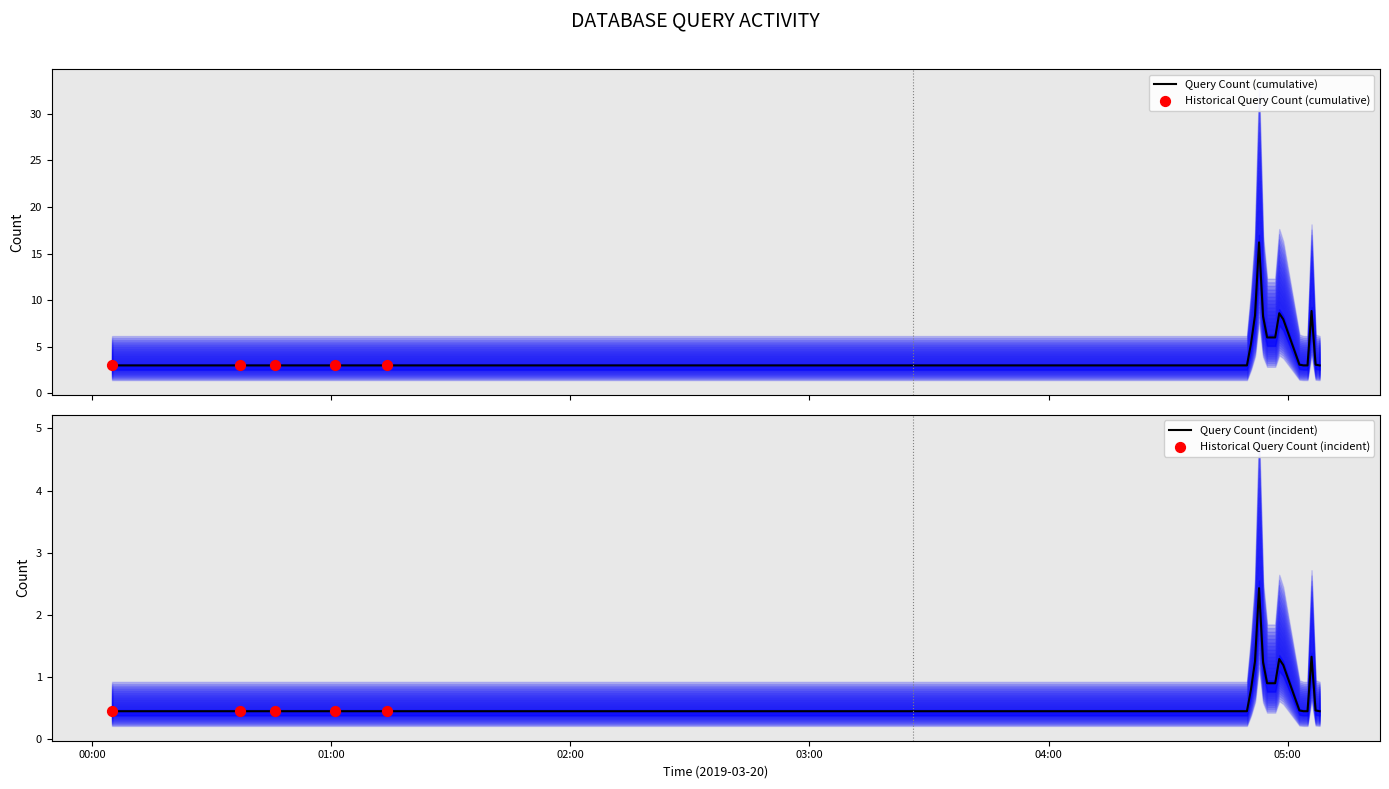

Which has a higher value, 2019-03-20 00:37:00 or 2019-03-20 02:41:00?

2019-03-20 00:37:00